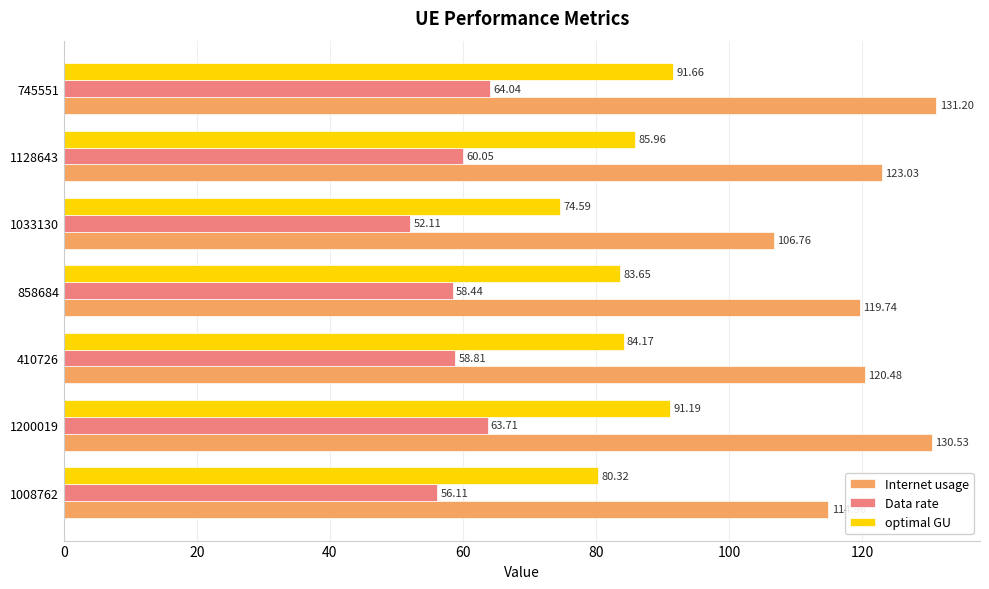

At which category is the sum across all series the highest?

745551